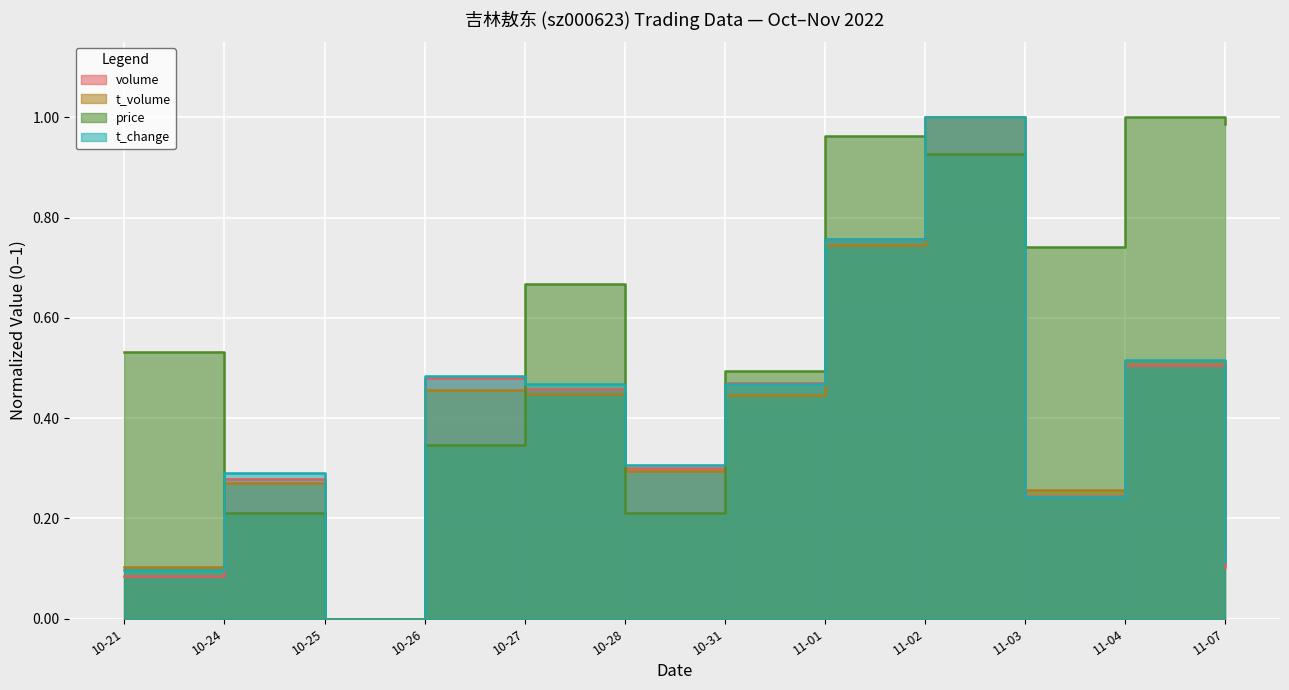

What is the difference between the maximum and second lowest values in the t_volume series?

0.9